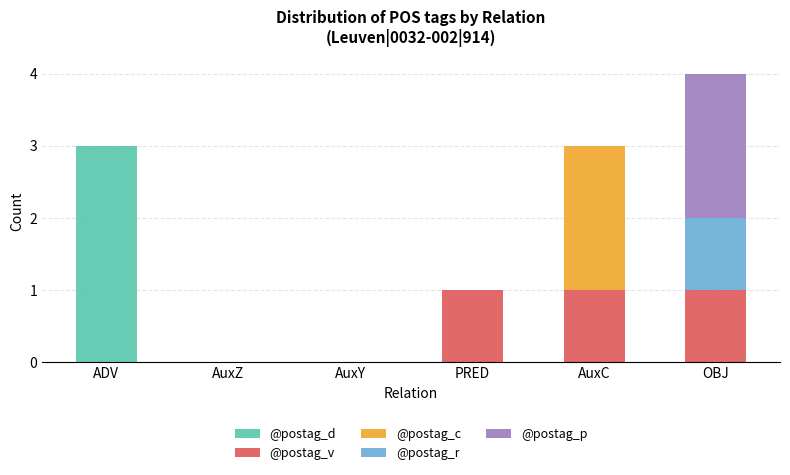

The value of @postag_d at AuxY is 1. True or false?

False